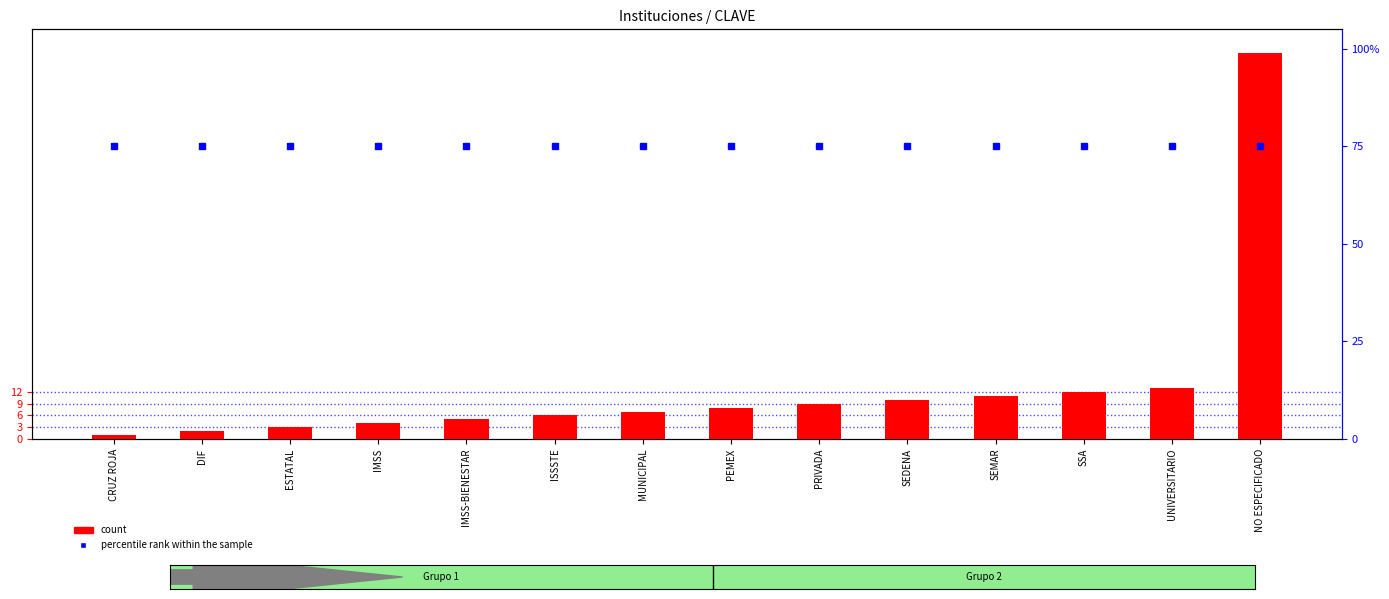

Reading right to left, list all the values displayed in this chart.

count: 99	13	12	11	10	9	8	7	6	5	4	3	2	1
percentile rank within the sample: 75	75	75	75	75	75	75	75	75	75	75	75	75	75